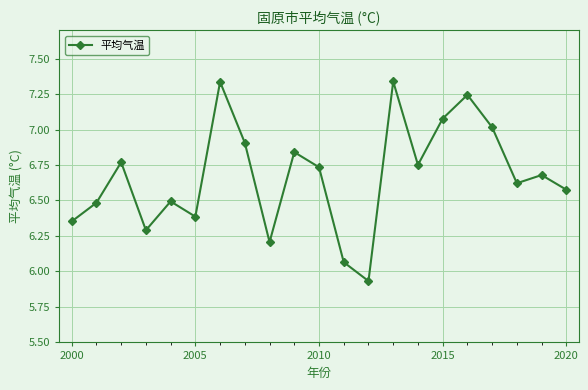

How many points are higher than both their immediate neighbors (excluding endpoints)?

7